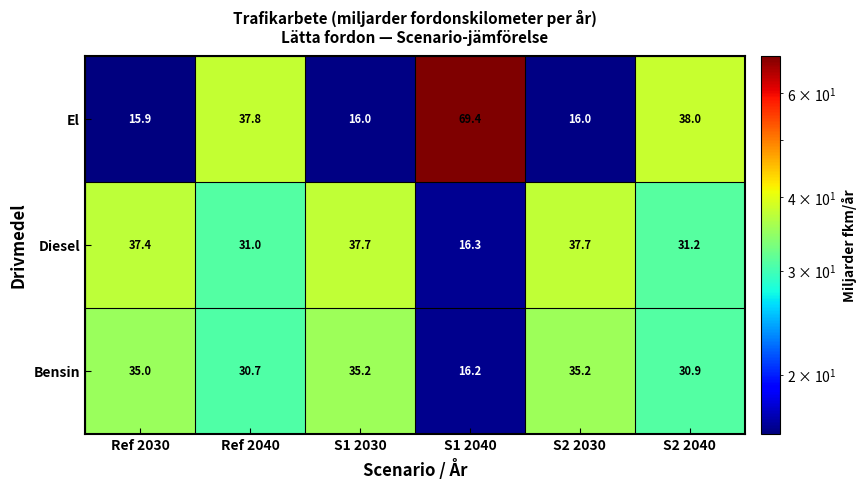

At which category is the sum across all series the highest?

S1 2040